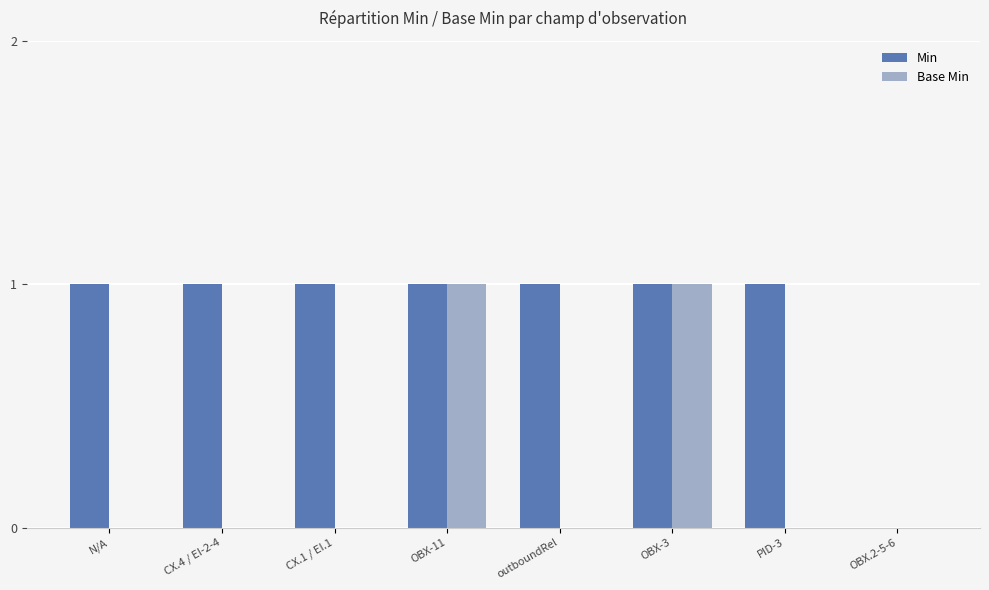

Which series changed the most between CX.4 / EI-2-4 and OBX-11?

Base Min